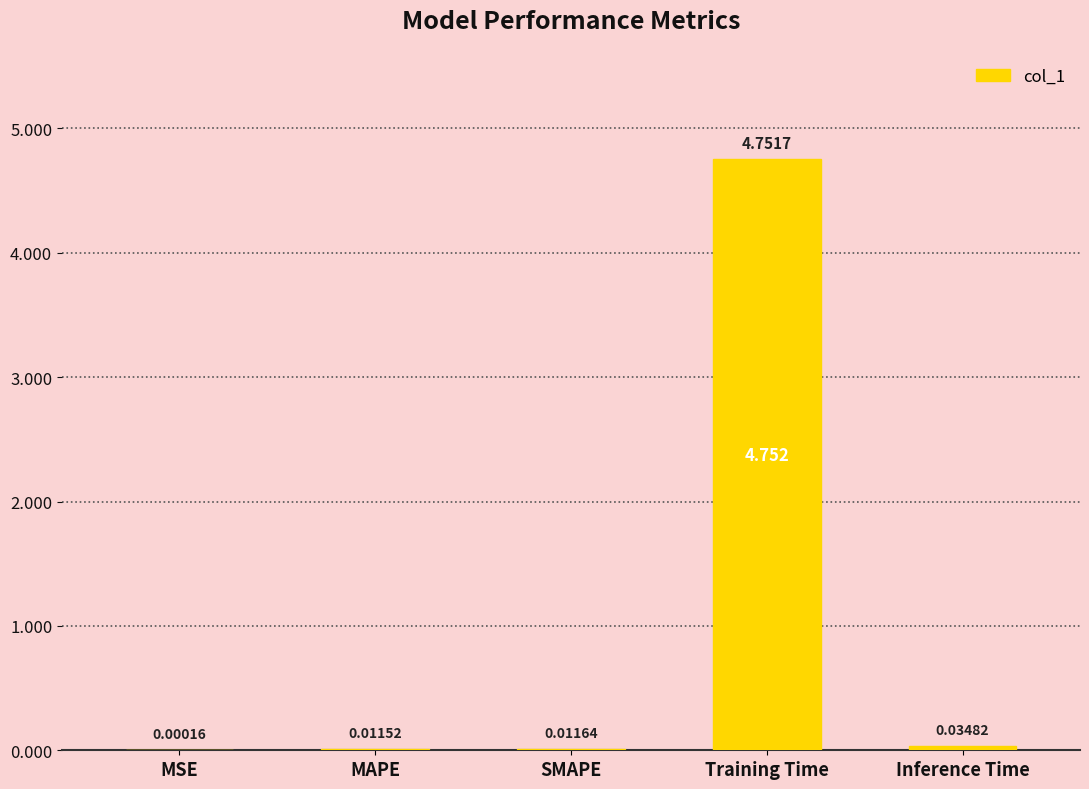

At which label is the value closest to 2?

Inference Time